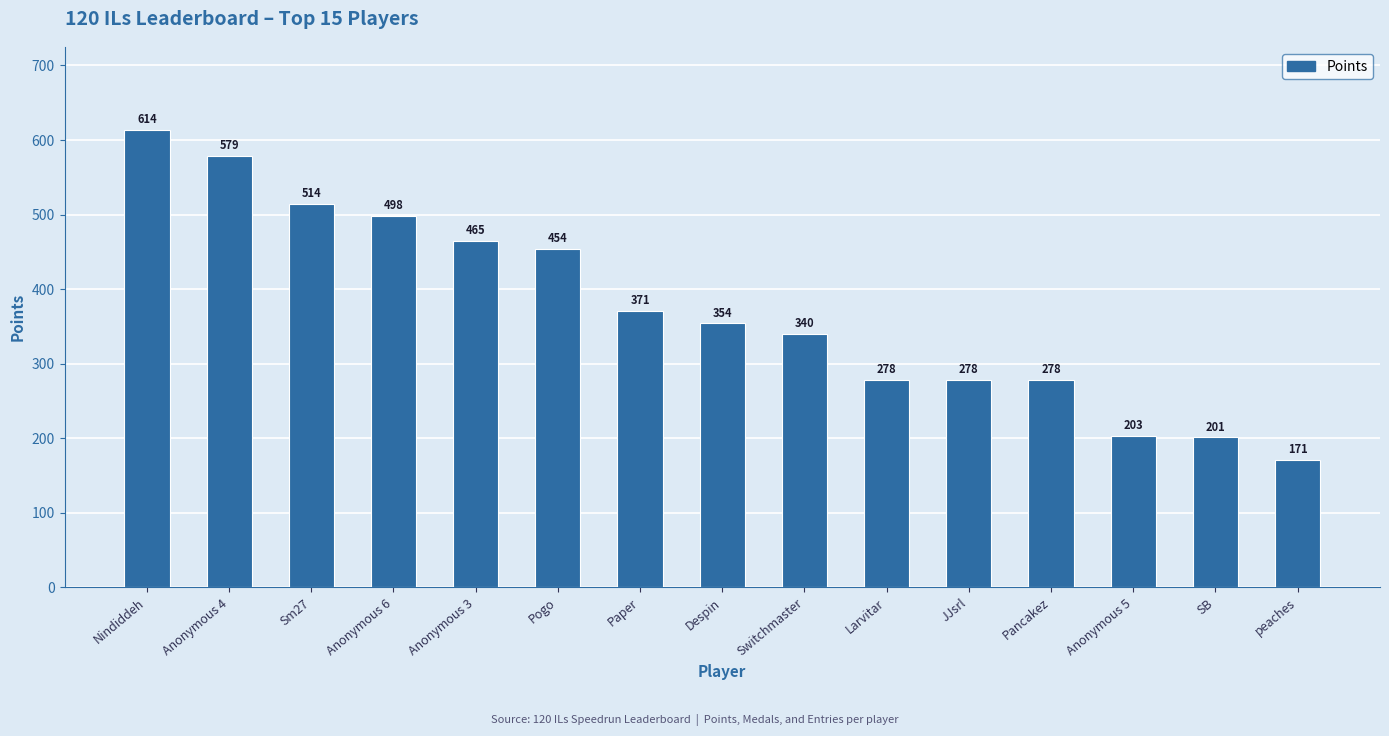

What is the average value?

373